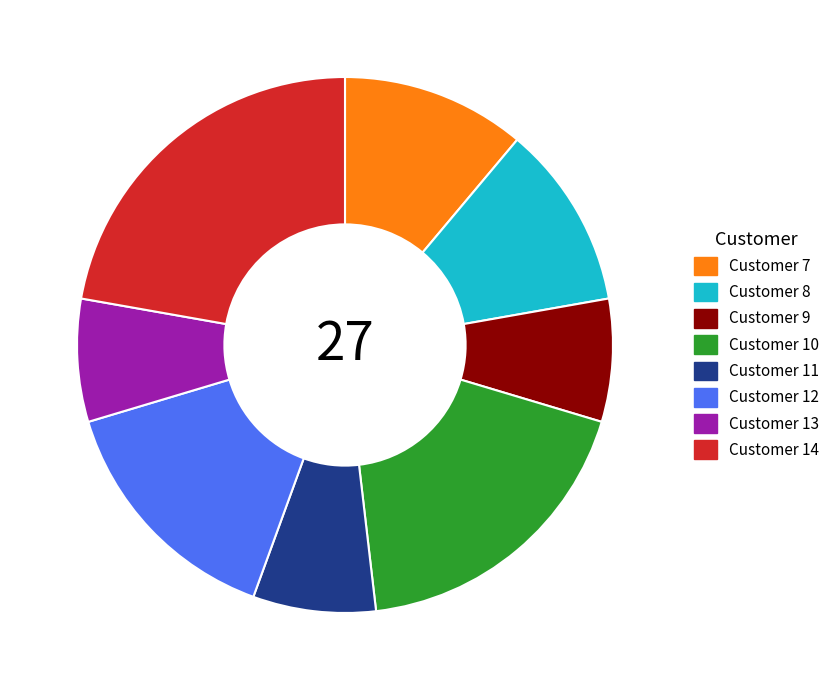

True or false: Customer 12 accounts for 15% of the total.

True